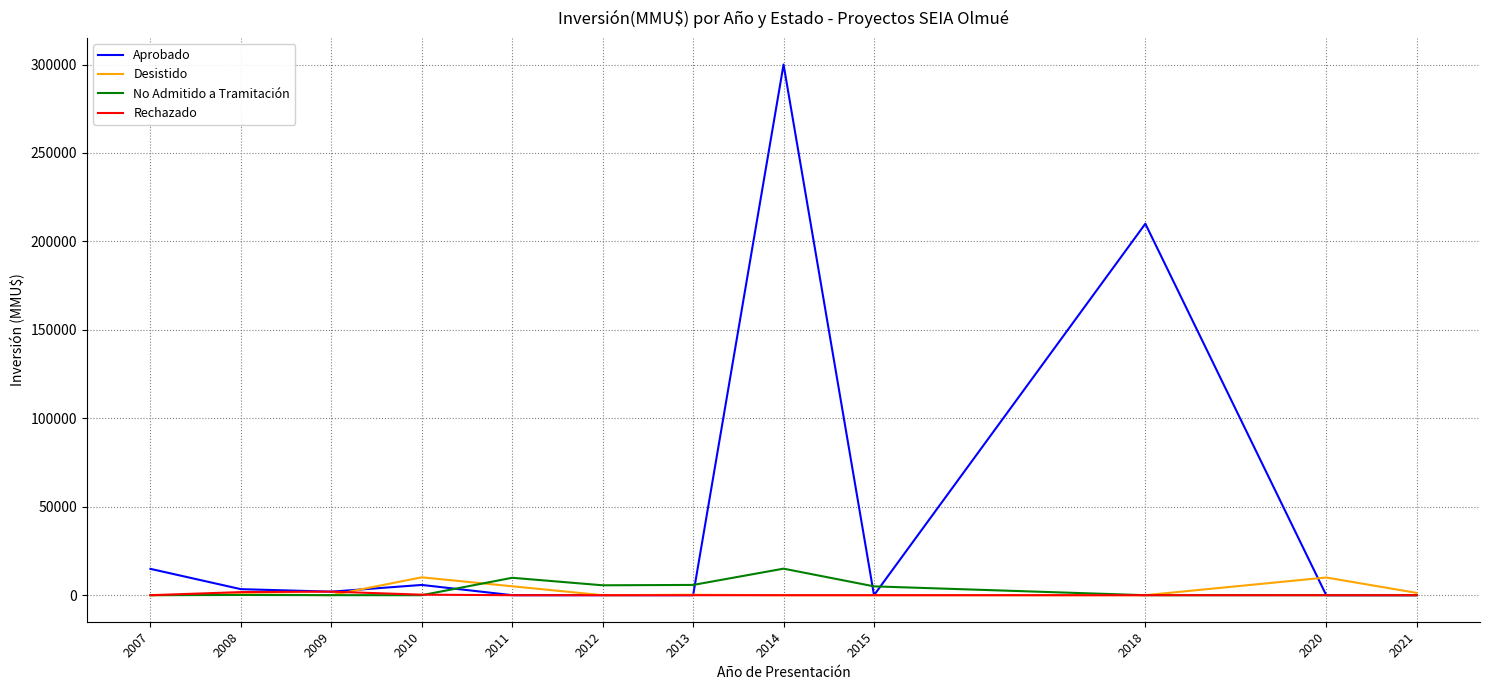

At how many categories does at least one series exceed 219177?

1